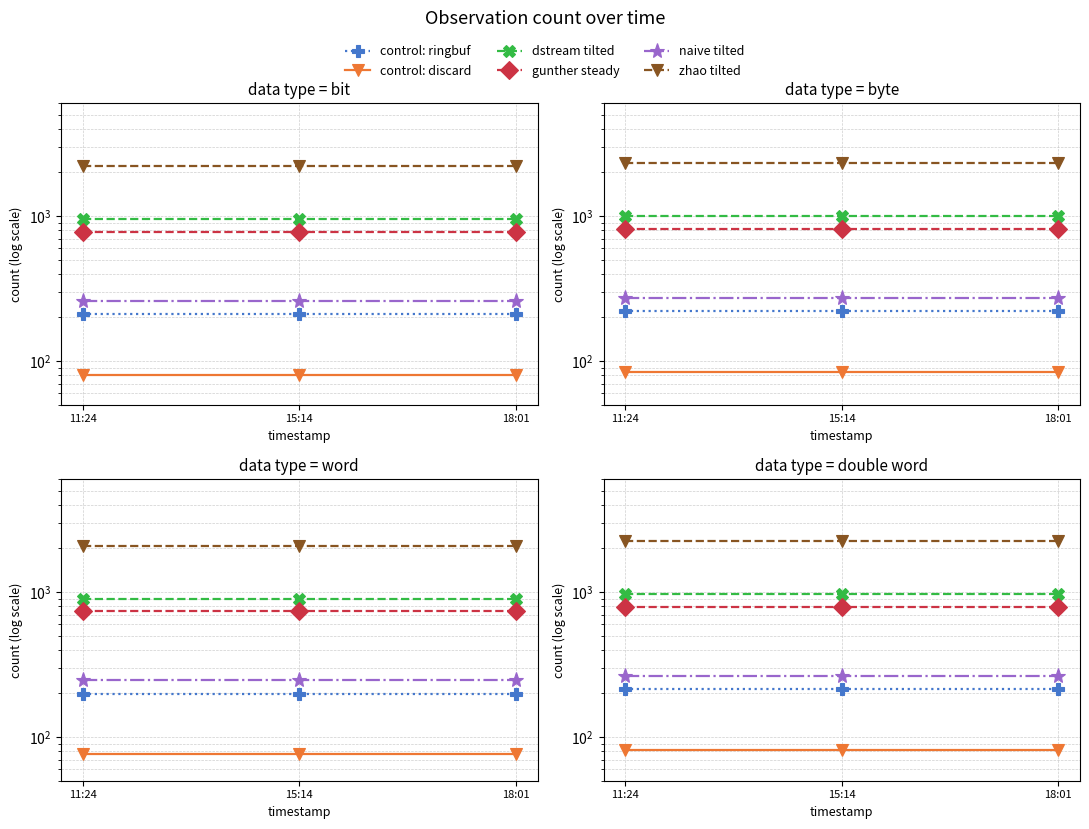

What is the spread (max minus min) of values at 11:24?

2162.4